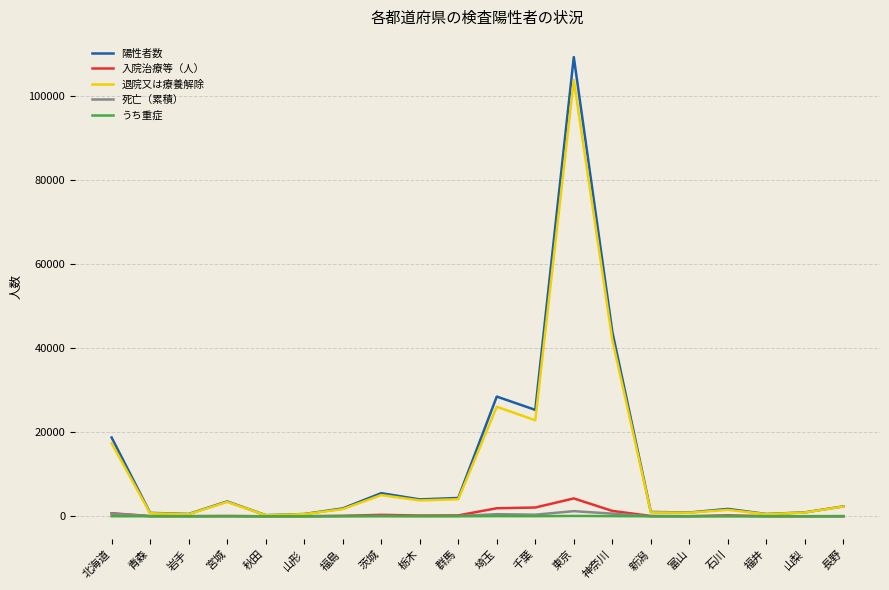

Which label corresponds to the largest value in the chart?

東京